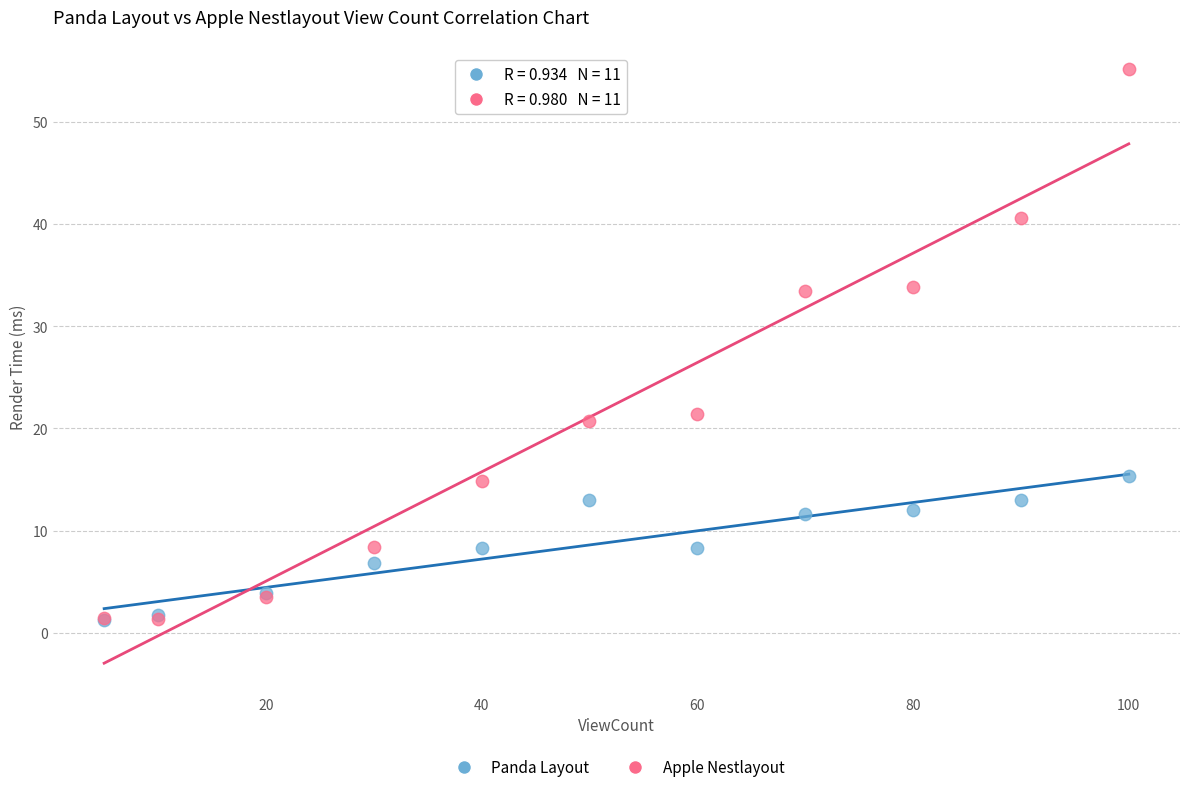

Which series contains the highest Y value?

Apple Nestlayout